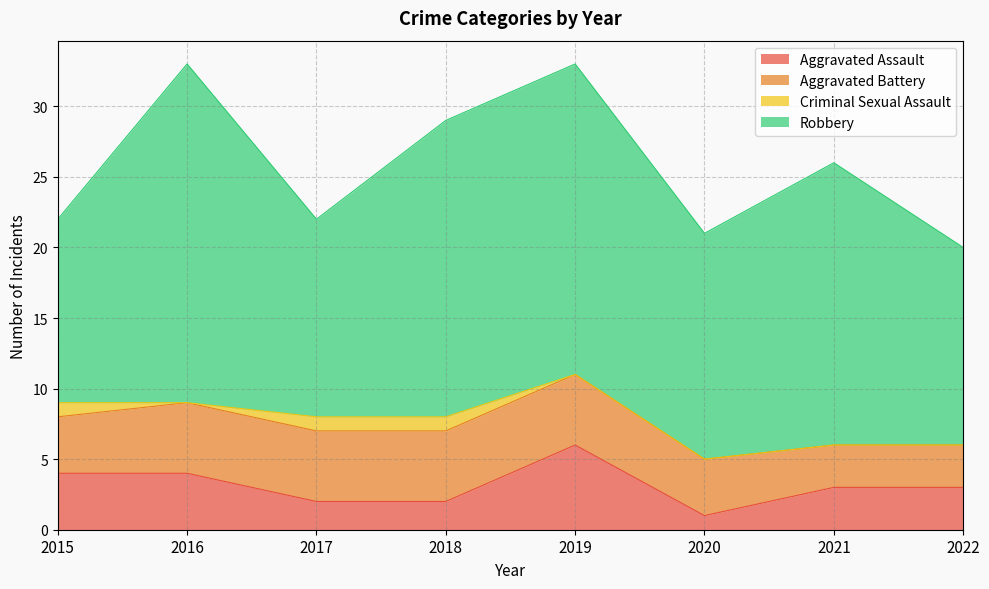

True or false: Criminal Sexual Assault has more than 2 points higher than both neighbors.

False